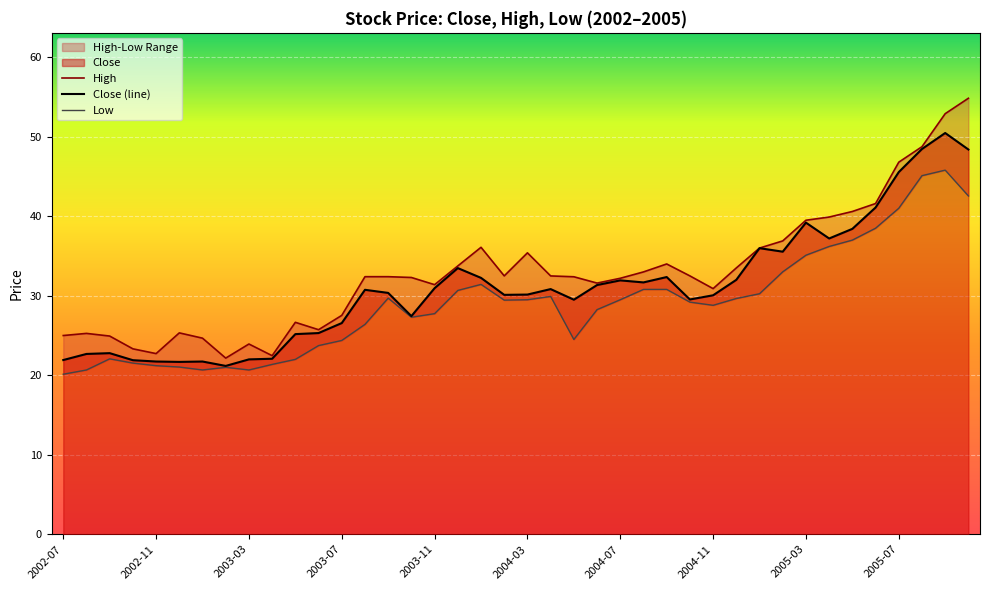

Between 2003-12 and 2005-07, which series saw the biggest shift?

High